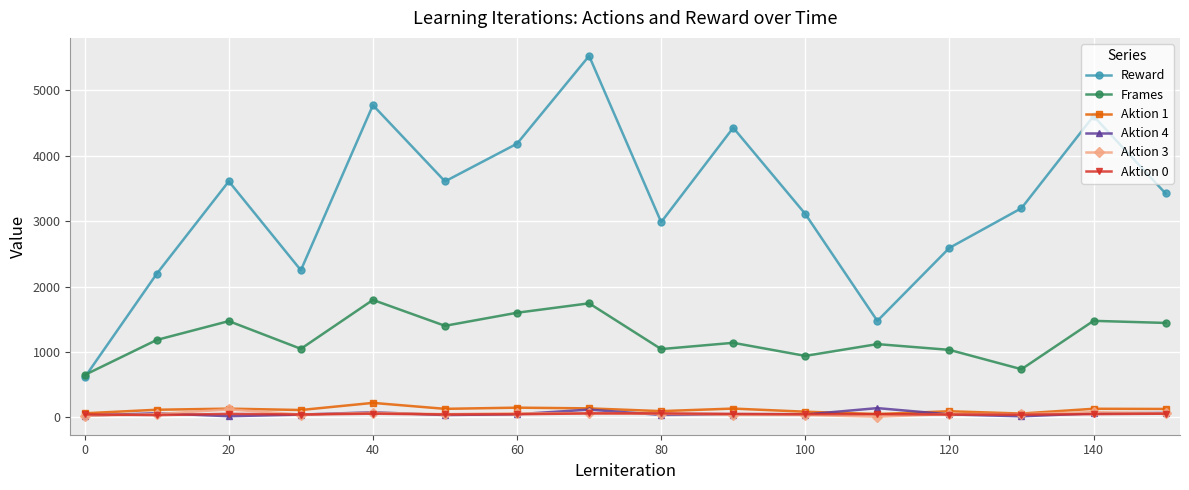

True or false: Frames has more than 1 points higher than both neighbors.

True